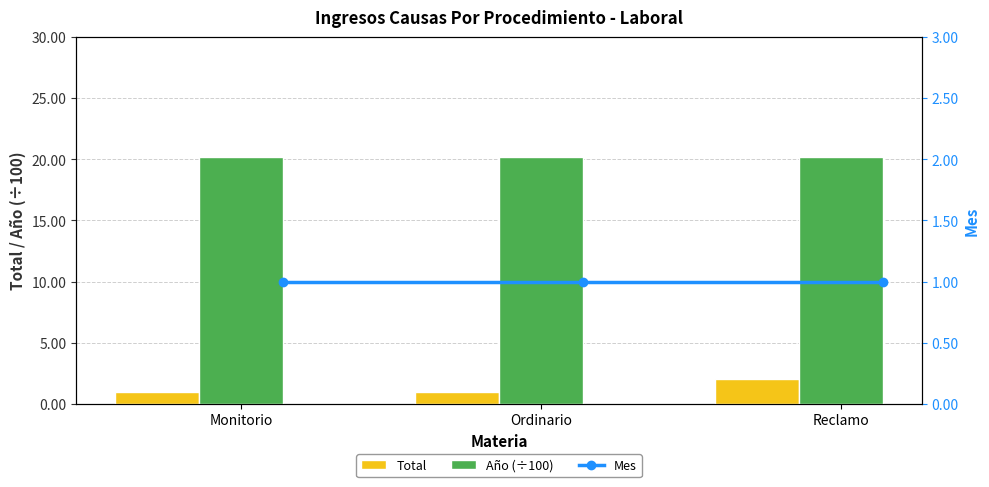

What is the difference between the Total values at Ordinario and Reclamo?

1.0